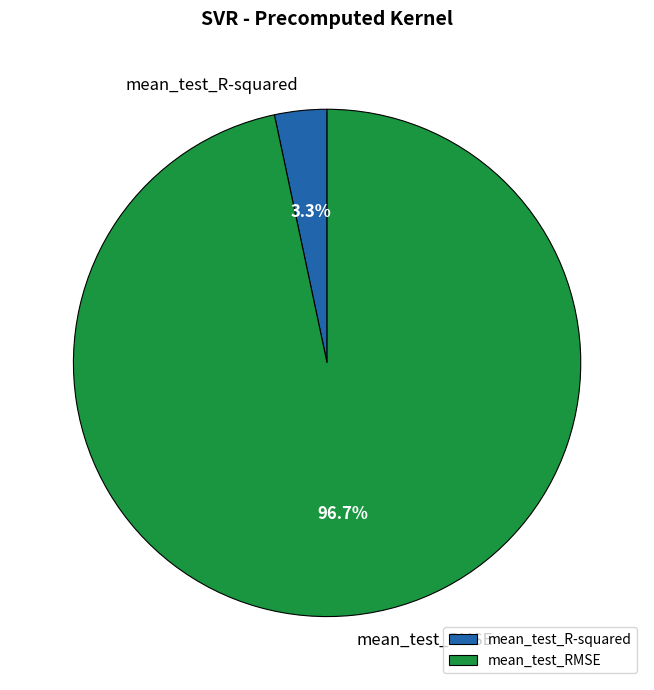

To the nearest percent, what is the average slice percentage?

50%